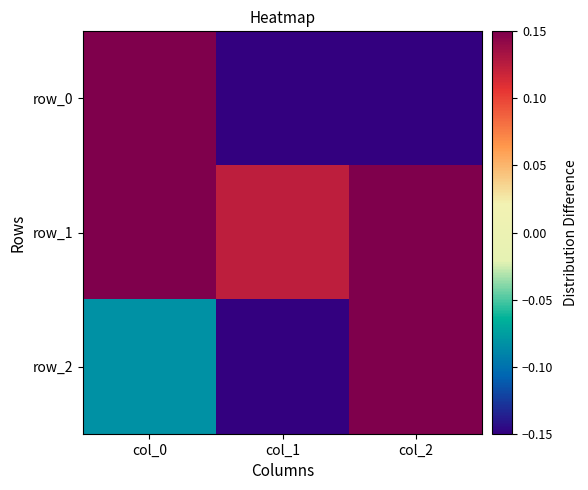

Which category has the highest value in the row_1 series?

col_0